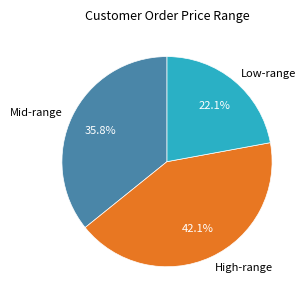

Count the number of slices in the pie.

3